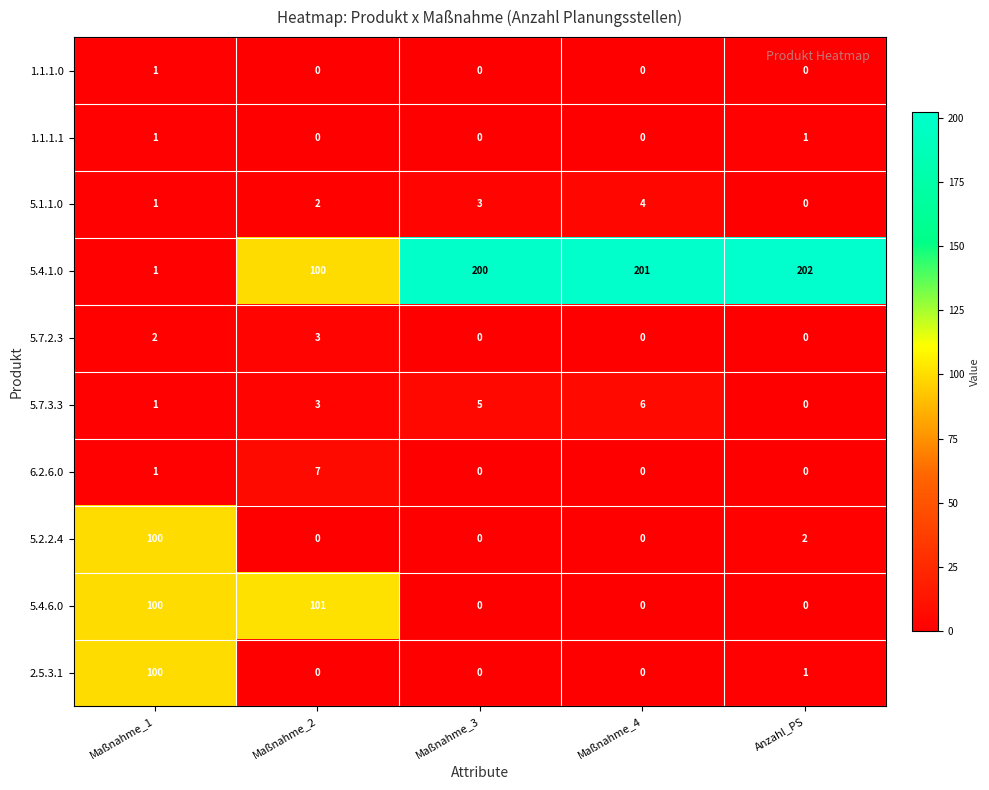

The 5.2.2.4 series shows 0 at Maßnahme_4. True or false?

True